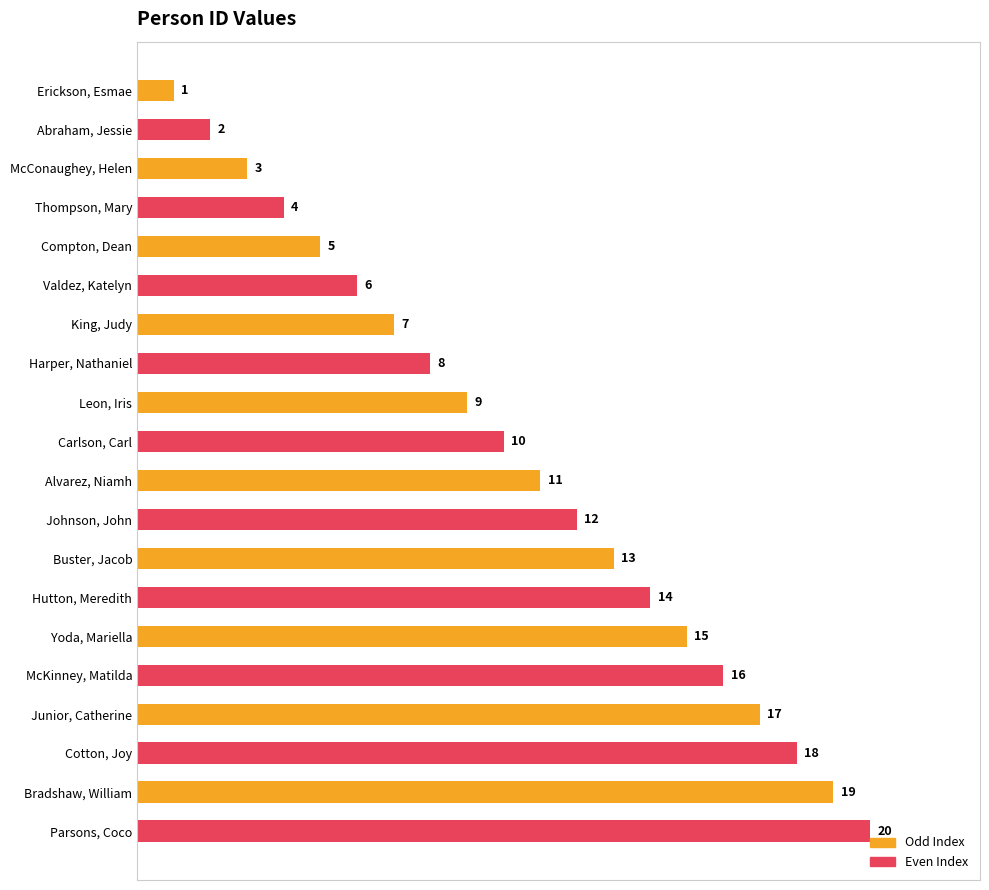

The chart shows a value of 21 at Yoda, Mariella. True or false?

False